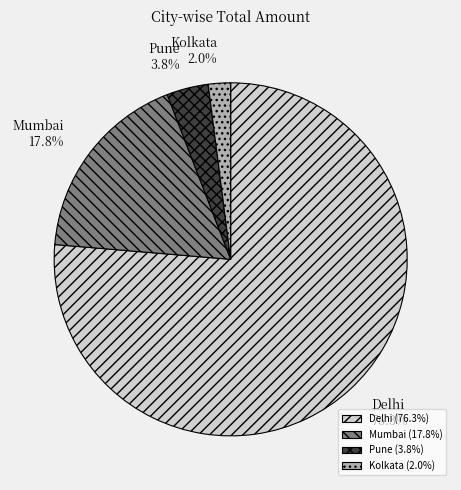

True or false: Kolkata accounts for 10% of the total.

False